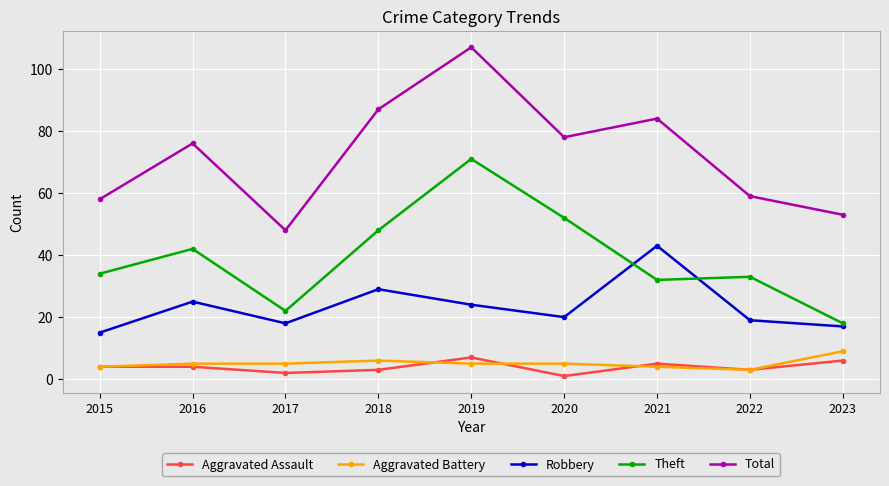

What are all the series names shown in the legend?

Aggravated Assault, Aggravated Battery, Robbery, Theft, Total